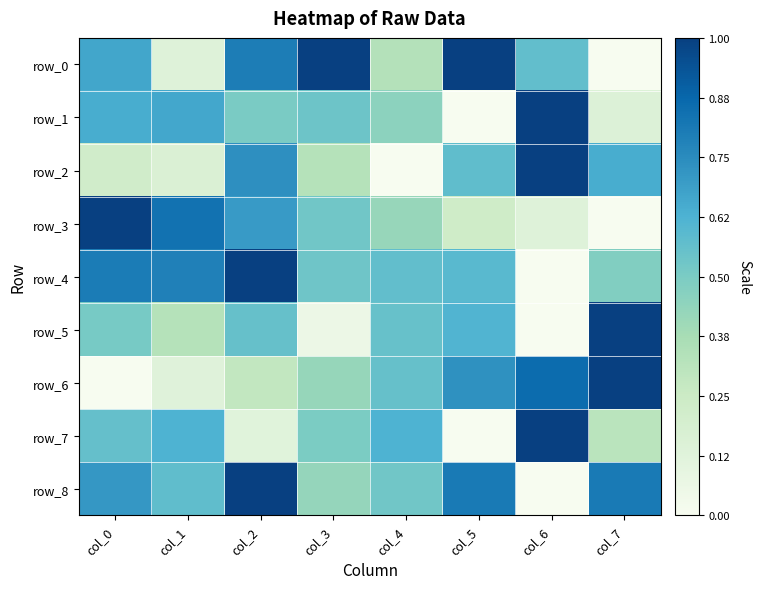

Reading left to right, transcribe all the data shown in this chart.

row_0: 0.7	0.1	0.8	1.0	0.3	1.0	0.6	0.0
row_1: 0.6	0.7	0.5	0.5	0.5	0.0	1.0	0.1
row_2: 0.2	0.2	0.7	0.3	0.0	0.6	1.0	0.6
row_3: 1.0	0.8	0.7	0.5	0.4	0.2	0.1	0.0
row_4: 0.8	0.8	1.0	0.5	0.6	0.6	0.0	0.5
row_5: 0.5	0.3	0.6	0.1	0.6	0.6	0.0	1.0
row_6: 0.0	0.1	0.3	0.4	0.6	0.7	0.9	1.0
row_7: 0.6	0.6	0.1	0.5	0.6	0.0	1.0	0.3
row_8: 0.7	0.6	1.0	0.4	0.5	0.8	0.0	0.8